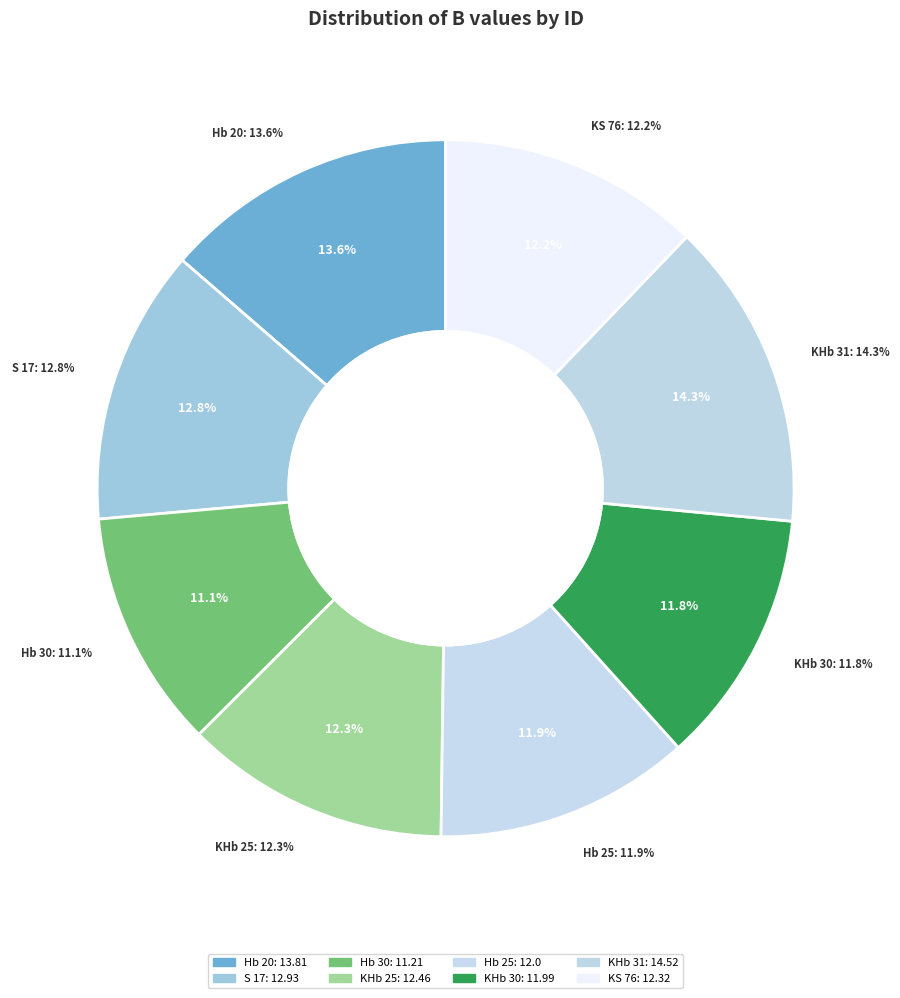

To the nearest percent, what portion does KS 76 represent?

12%